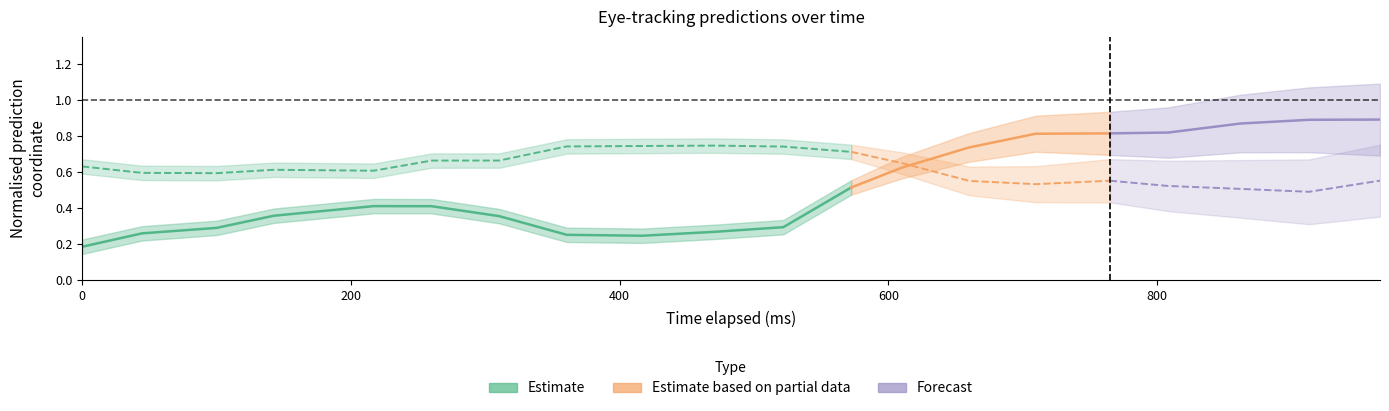

Count the x_pred_normalised values in the range 0 to 1.

20